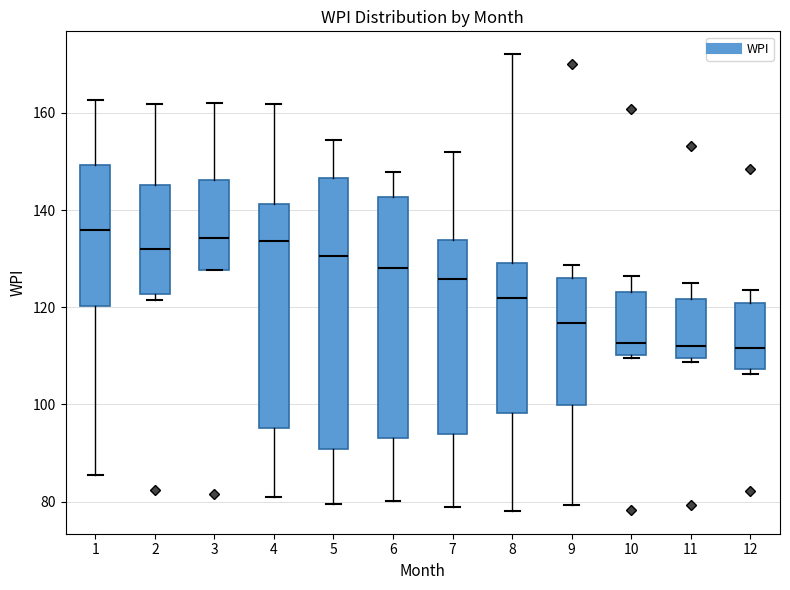

Reading left to right, read every box against the y-axis: the position of its median line, the range the box covers, and the ends of its whiskers. The values are not printed on the chart, so give them approximately, as read against the axis.

1: median 136, box 120 to 150, whiskers 86 to 162
2: median 132, box 122 to 146, whiskers 122 (just below the box's lower edge) to 162
3: median 134, box 128 to 146, whiskers 128 to 162
4: median 134, box 96 to 142, whiskers 82 to 162
5: median 130, box 90 to 146, whiskers 80 to 154
6: median 128, box 94 to 142, whiskers 80 to 148
7: median 126, box 94 to 134, whiskers 78 to 152
8: median 122, box 98 to 130, whiskers 78 to 172
9: median 116, box 100 to 126, whiskers 80 to 128
10: median 112, box 110 to 124, whiskers 110 (just below the box's lower edge) to 126
11: median 112, box 110 to 122, whiskers 108 to 124
12: median 112, box 108 to 120, whiskers 106 to 124